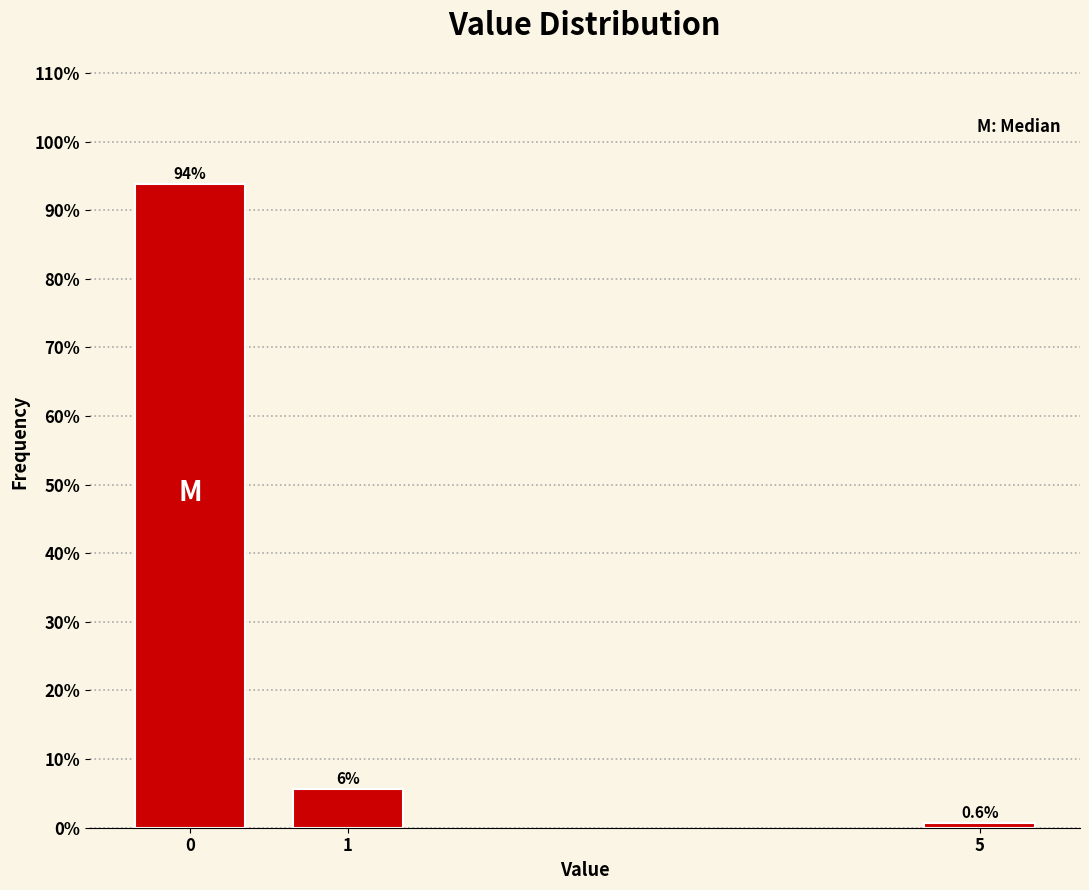

Reading left to right, extract all data points from this chart.

93.8	5.6	0.6